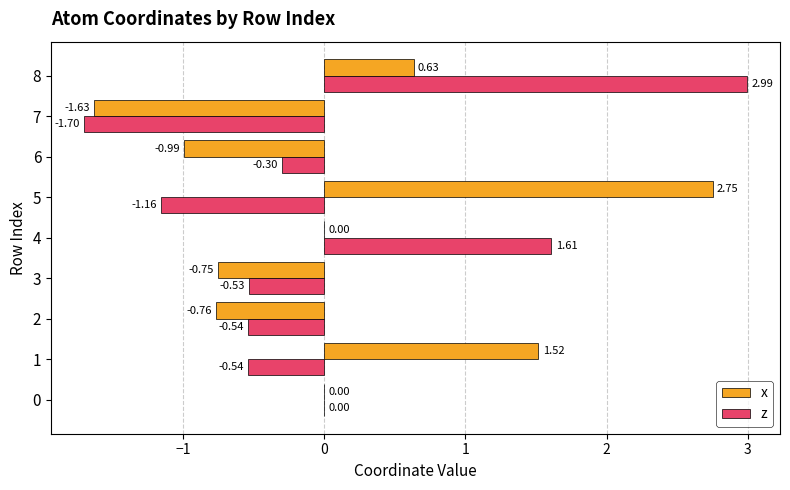

What value does the z series have at 7?

-1.7